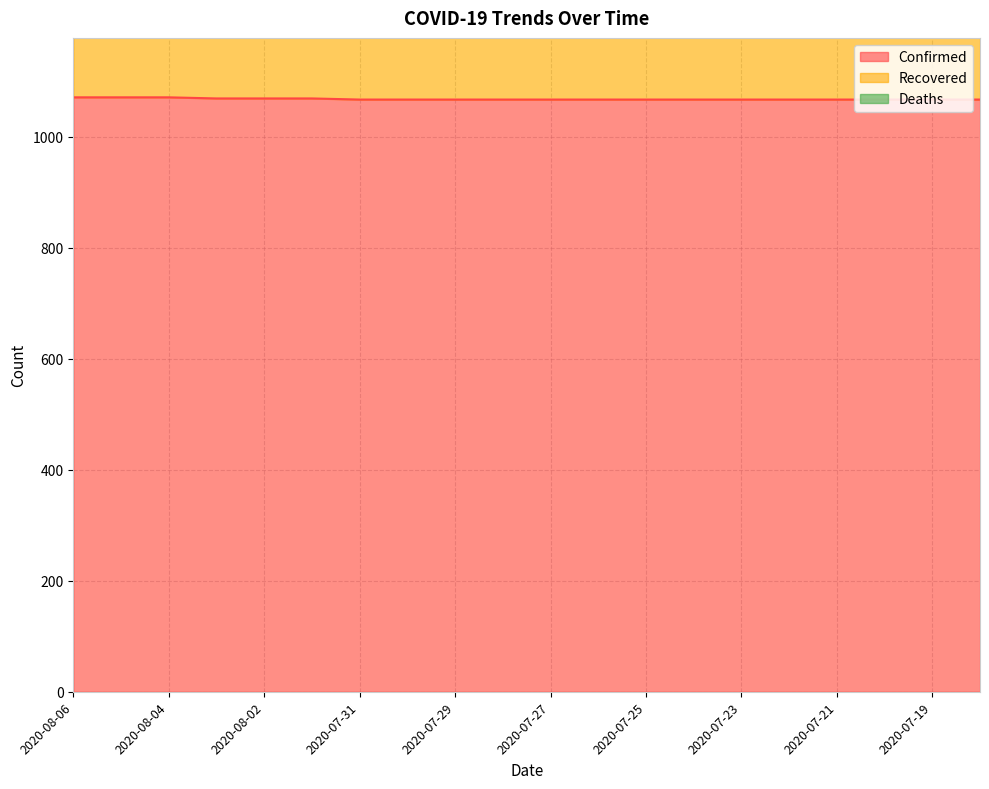

Which series has the largest total across all categories?

Confirmed